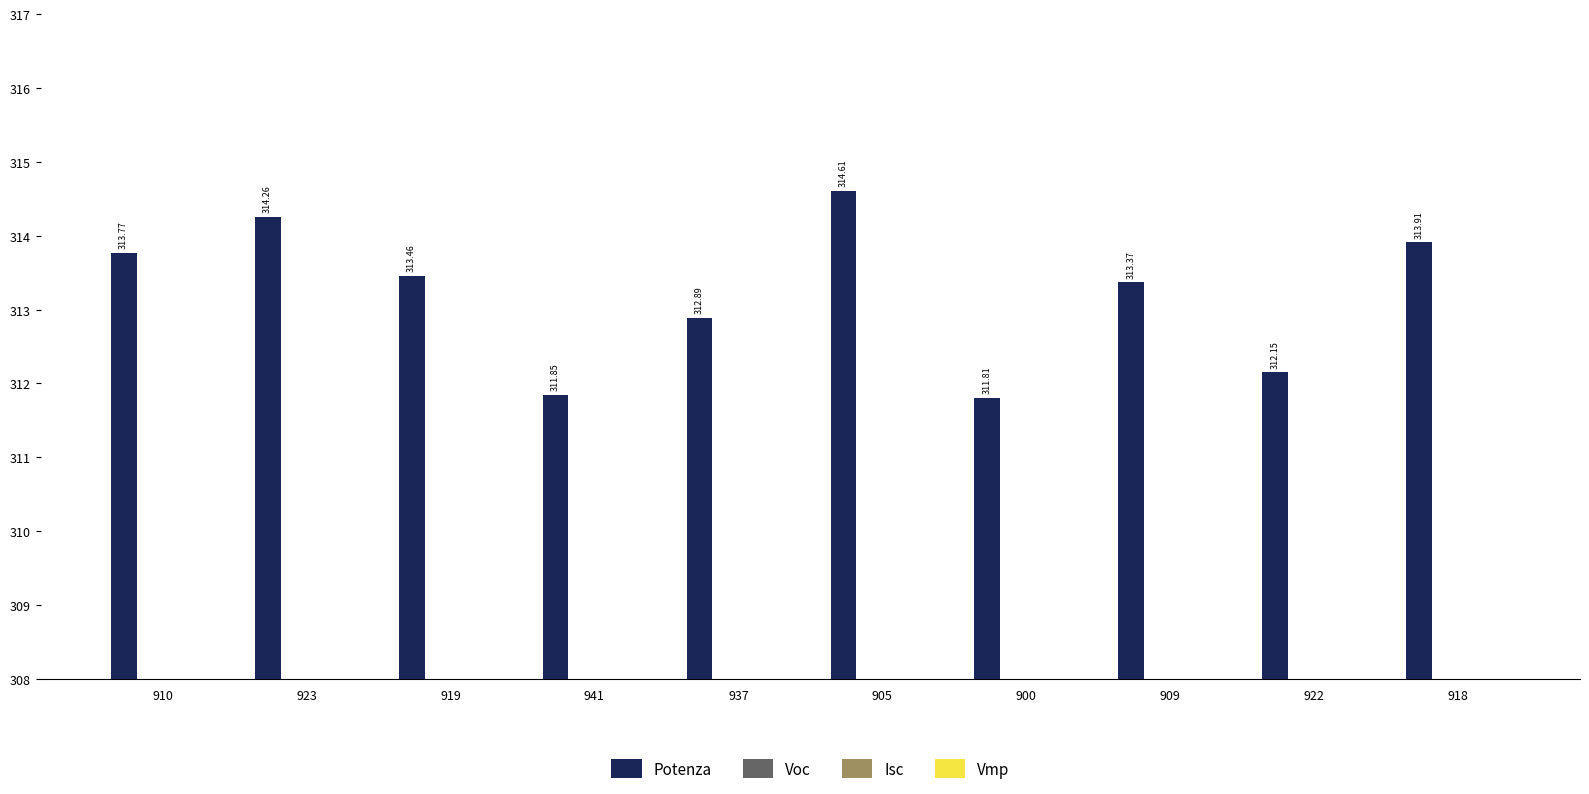

Are the bars grouped side by side (vs. stacked)?

Yes